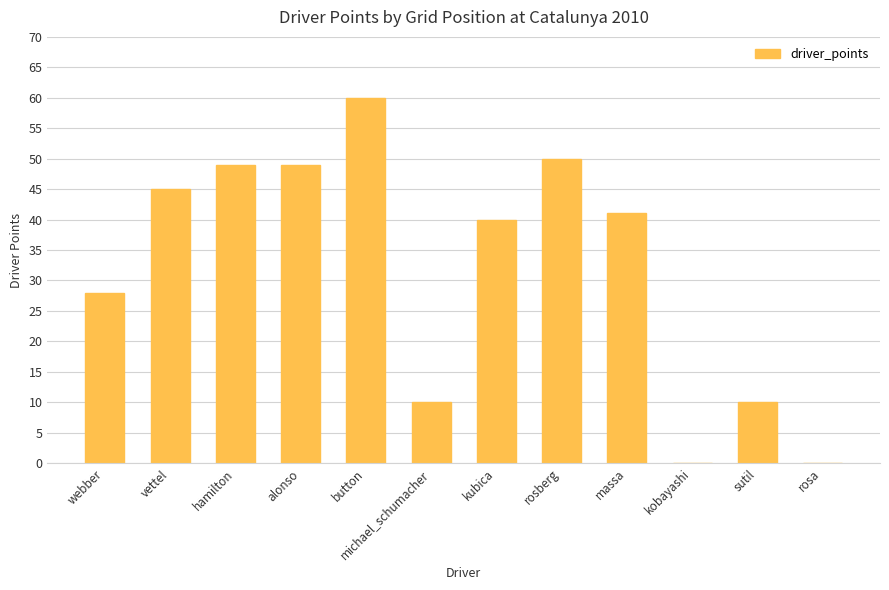

True or false: the data shows 49 at alonso.

True